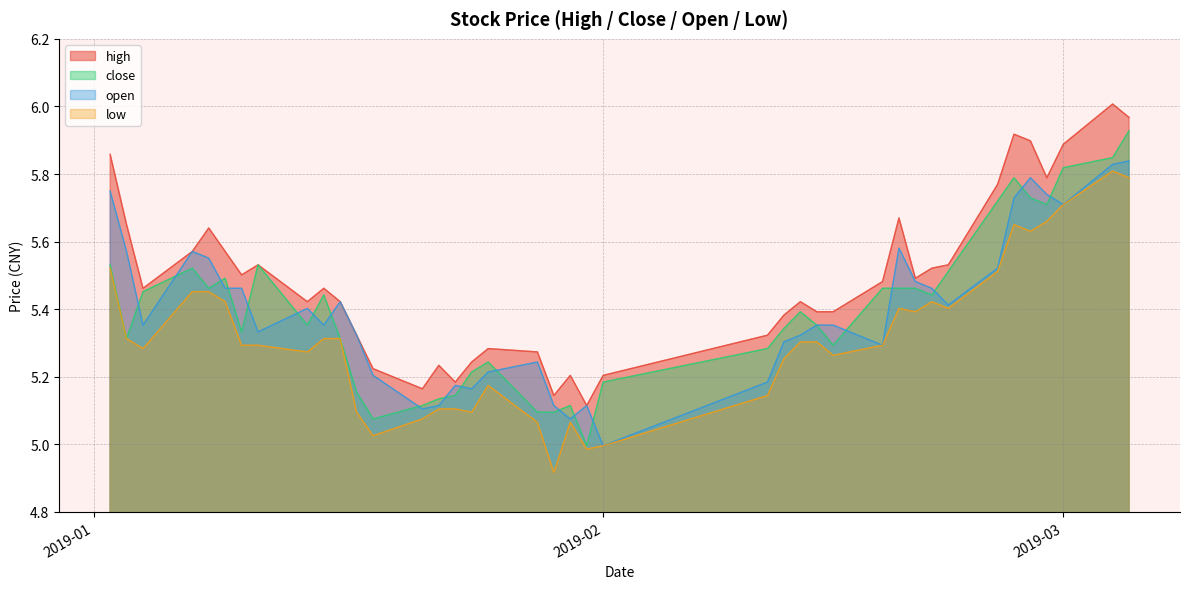

Which series has the largest total across all categories?

high